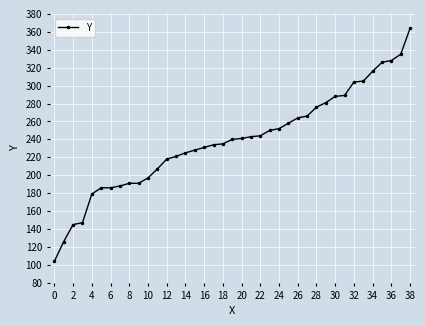

What is the greatest value displayed?

364